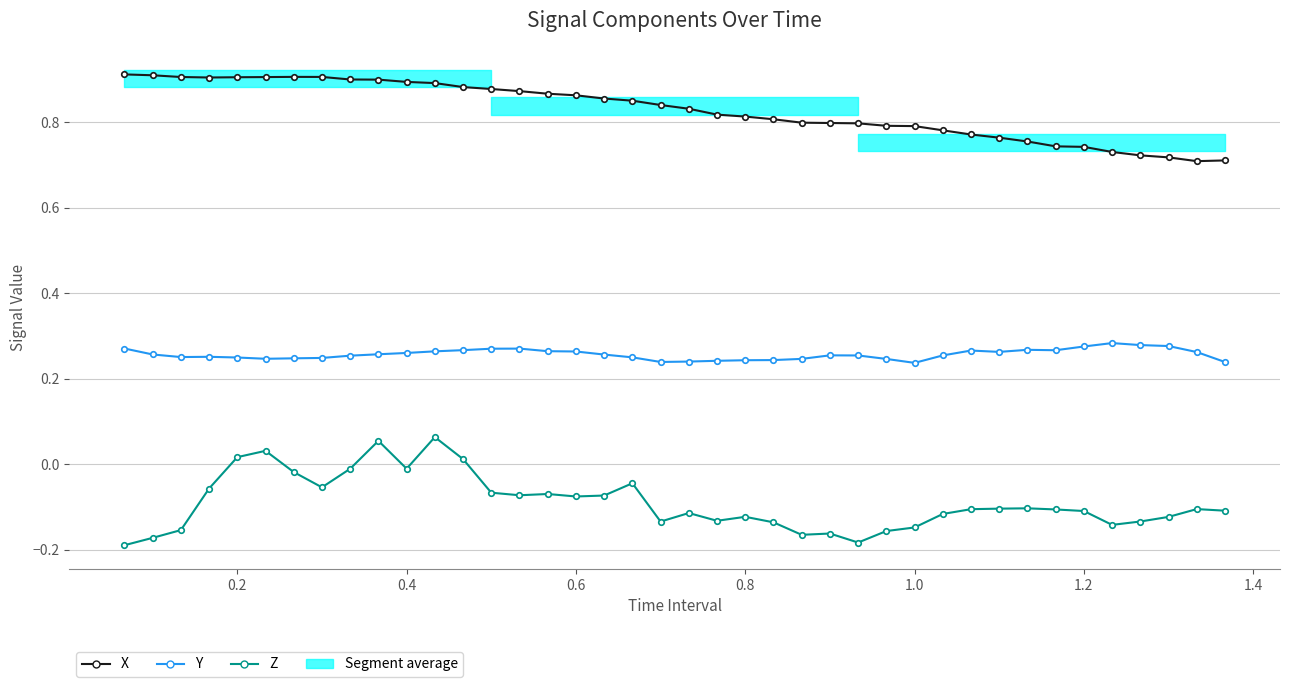

Which series has the largest range (max minus min)?

Z